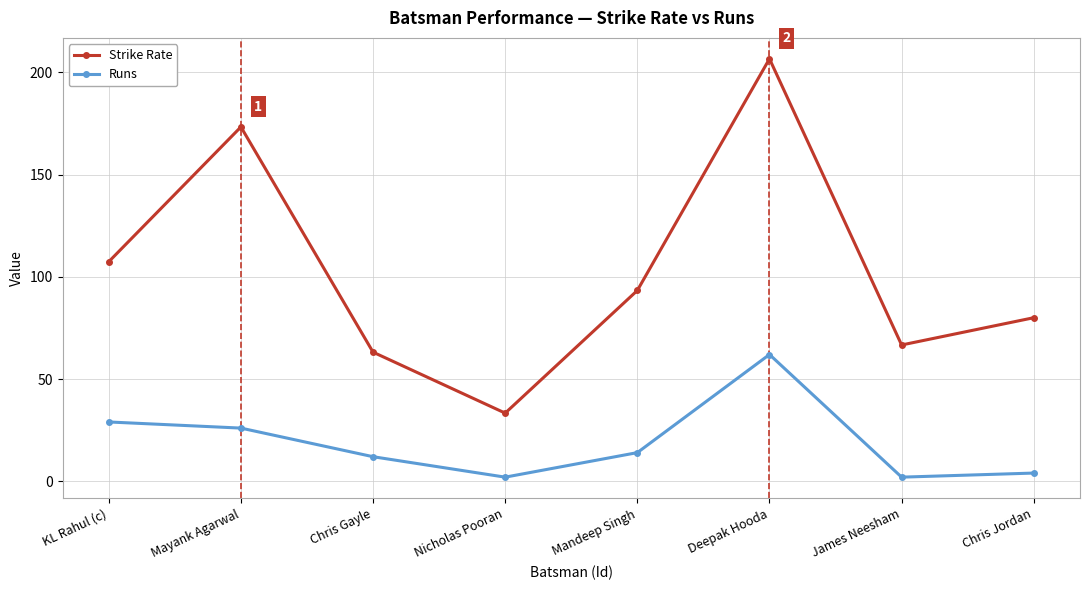

What is the total value across all series at Mandeep Singh?

107.3